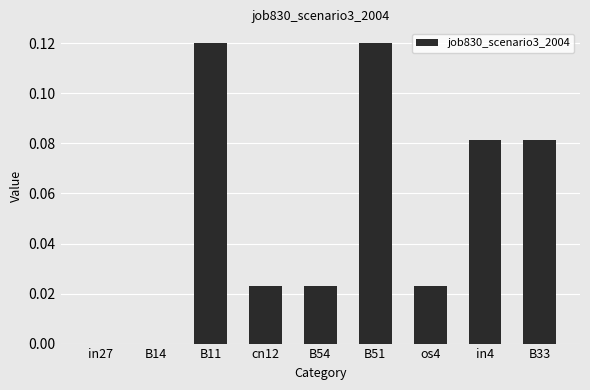

Between B51 and in4, which is larger?

B51